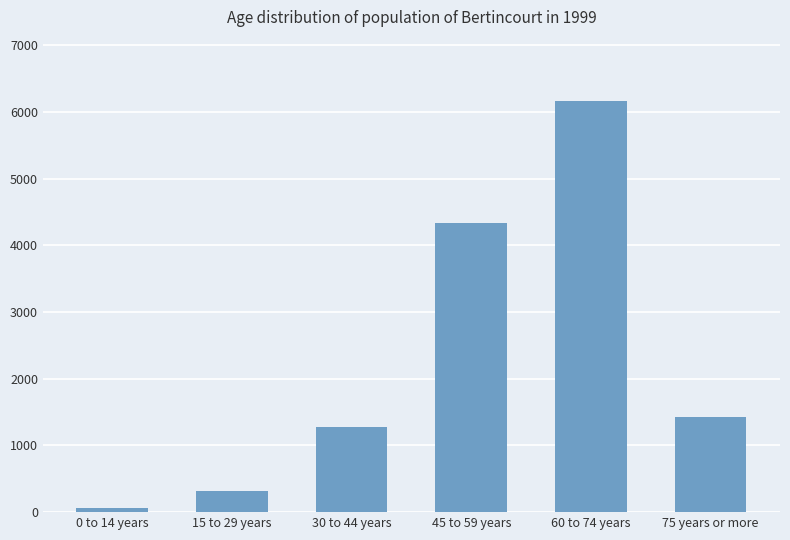

Rank the categories by value from lowest to highest.

0 to 14 years, 15 to 29 years, 30 to 44 years, 75 years or more, 45 to 59 years, 60 to 74 years